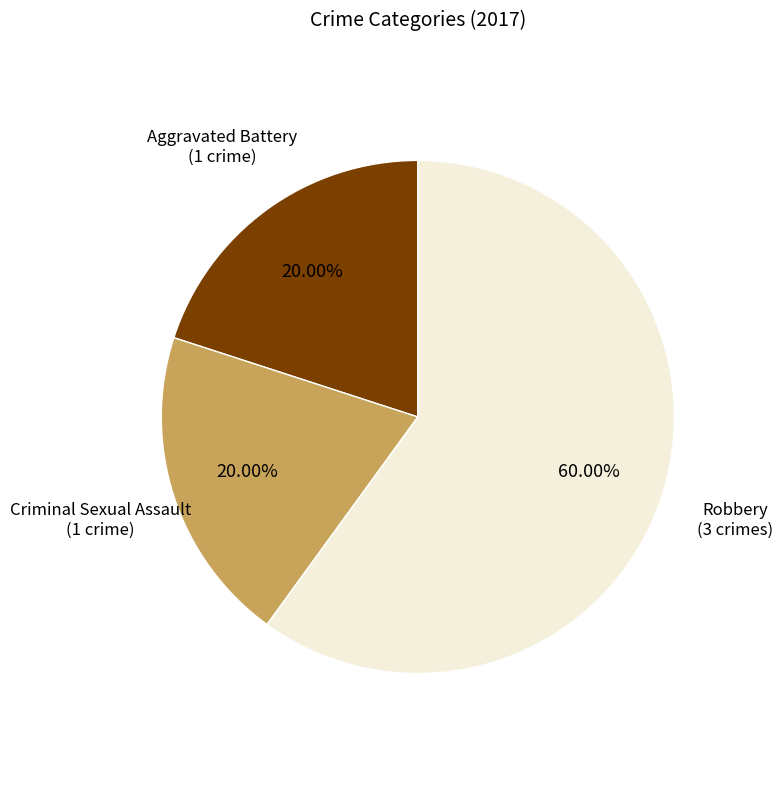

Does any single category account for the majority?

Yes